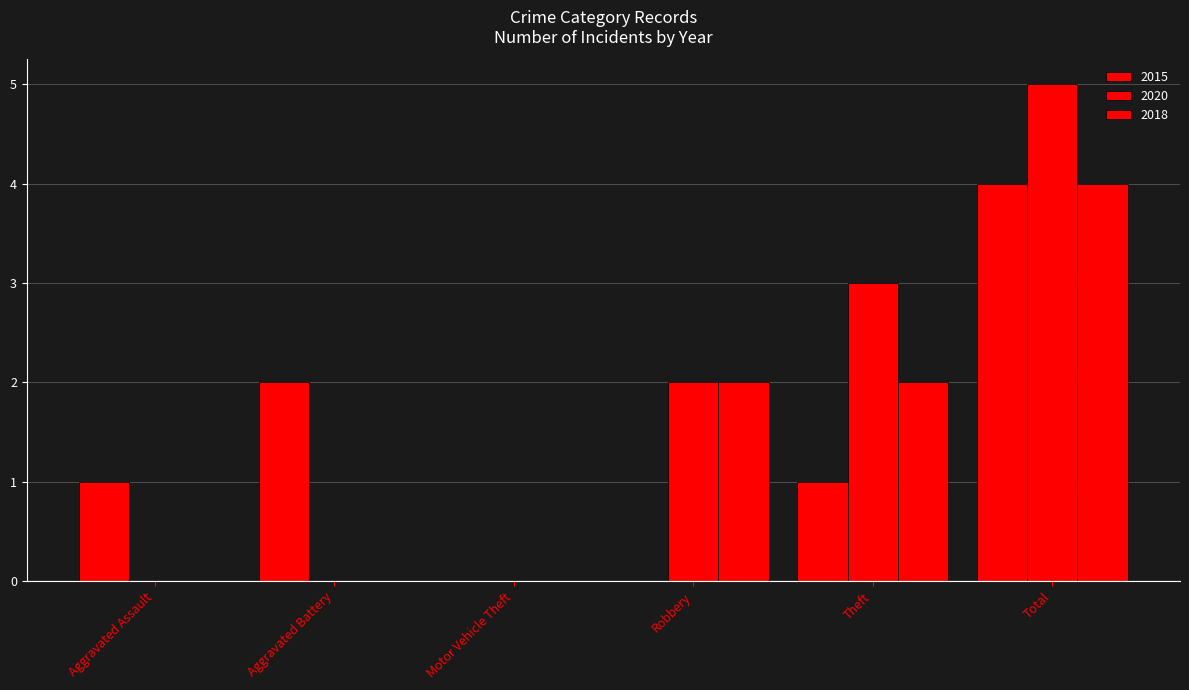

List the labels in order of 2015 value, smallest first.

Motor Vehicle Theft, Robbery, Aggravated Assault, Theft, Aggravated Battery, Total